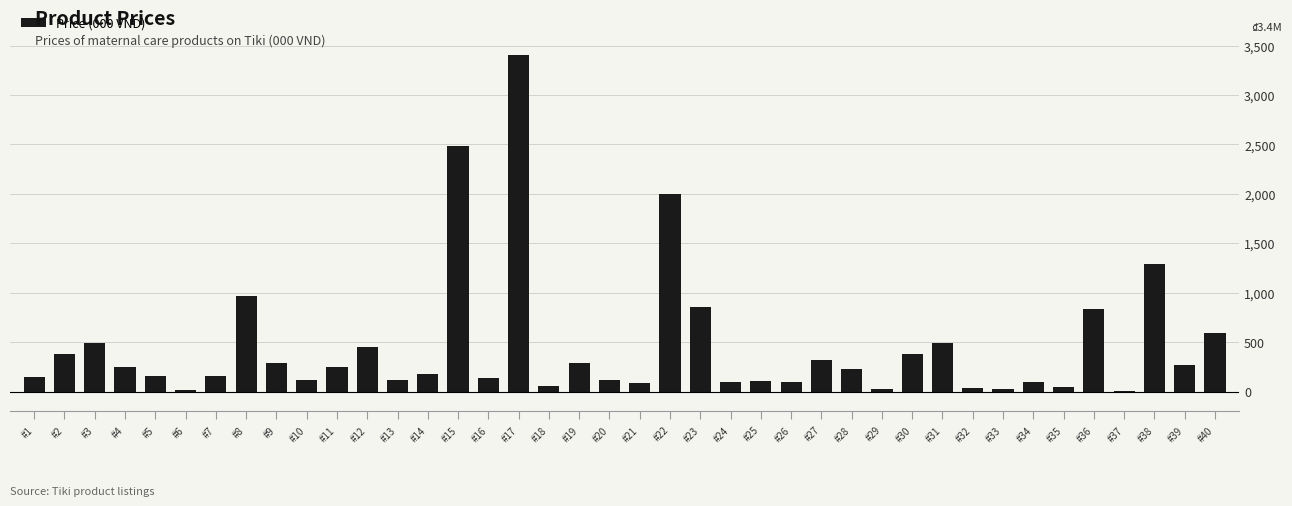

What is the approximate value at #36, to the nearest 50?

850